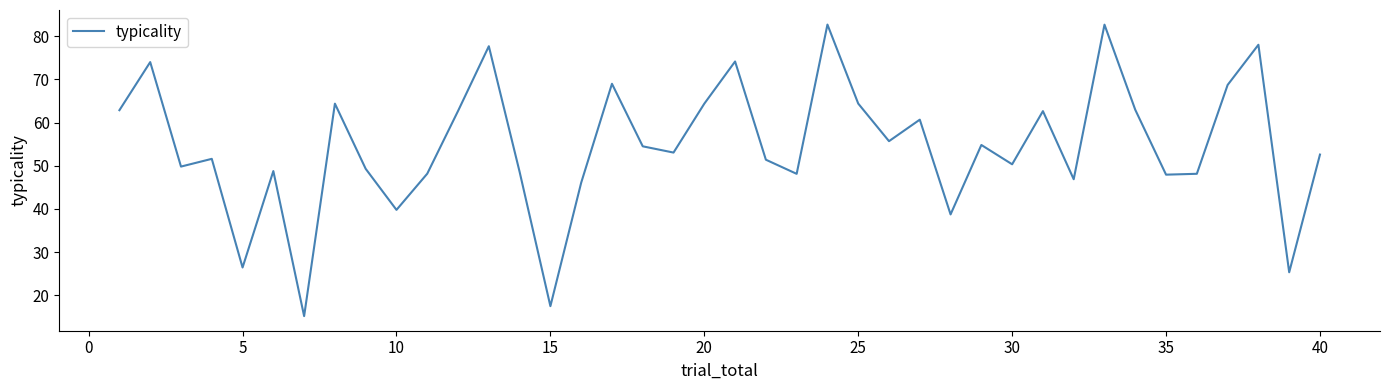

What is the greatest value displayed?

82.7